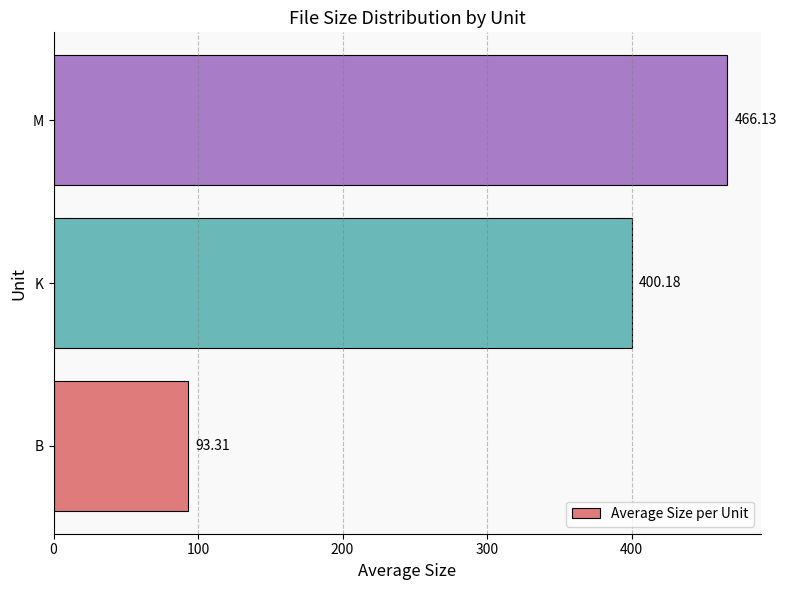

Does the chart contain any negative values?

No